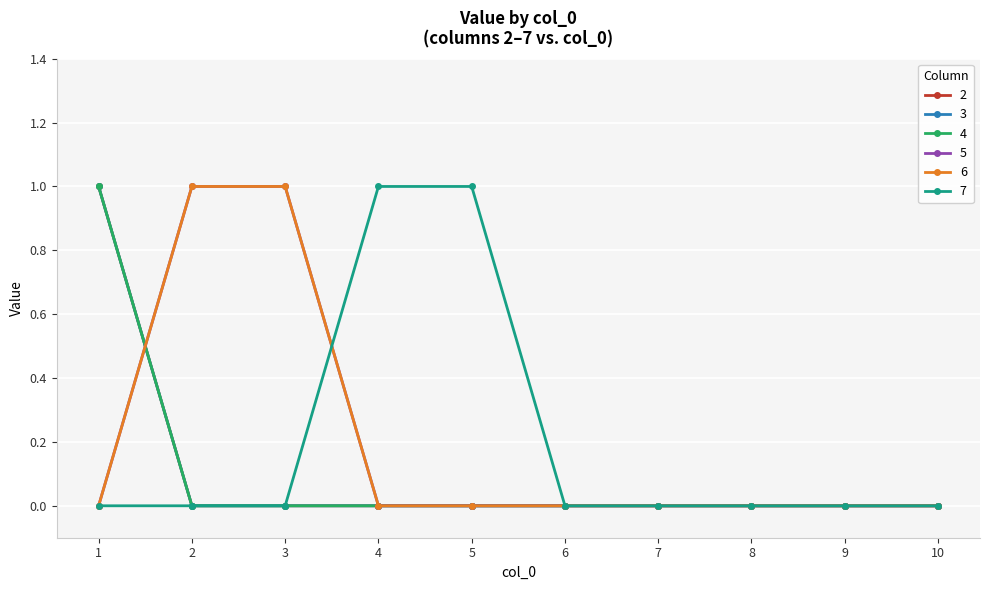

Does the chart have visible grid lines?

Yes